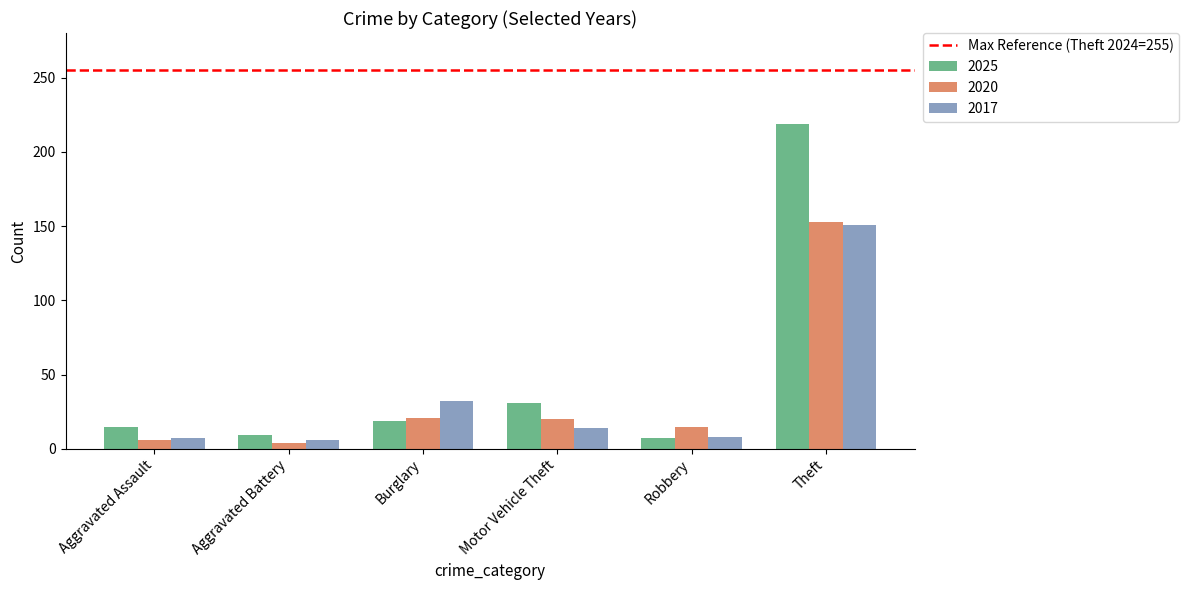

At which label is 2017 closest to 78?

Burglary